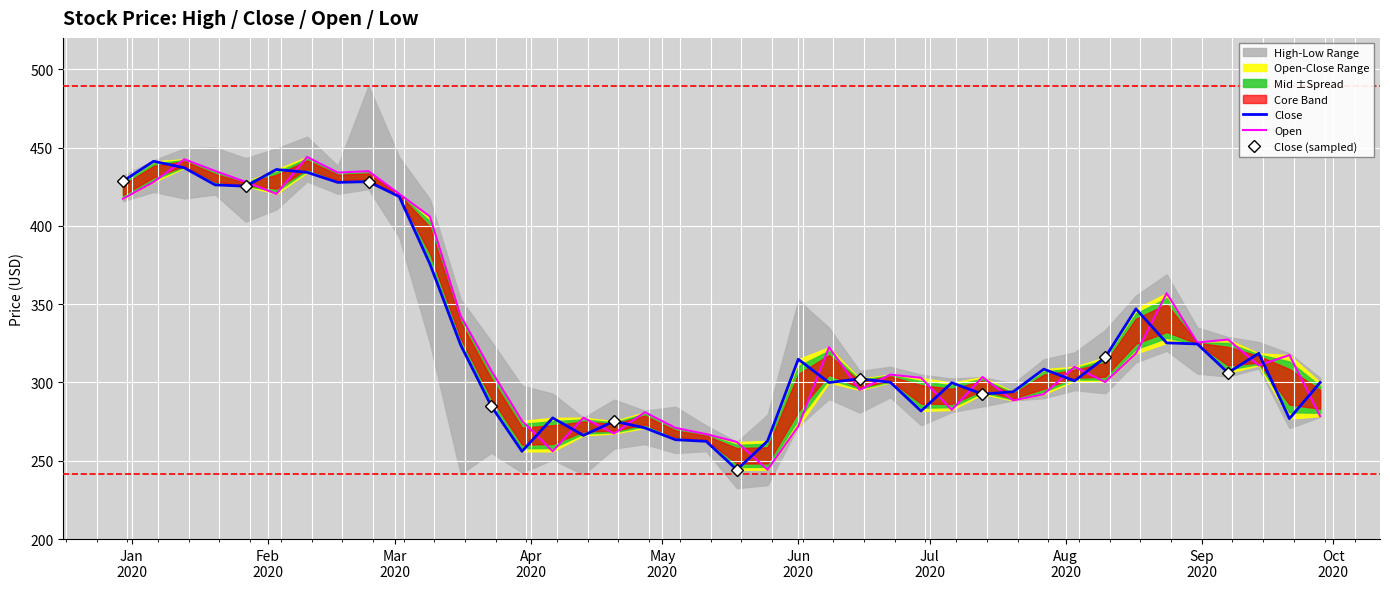

The Open series shows 342.6 at 2020-03-16. True or false?

True